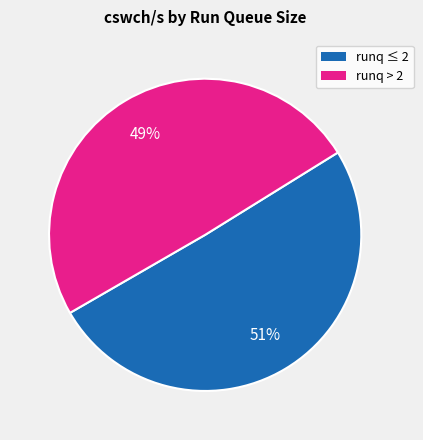

To the nearest percent, what is the average slice percentage?

50%